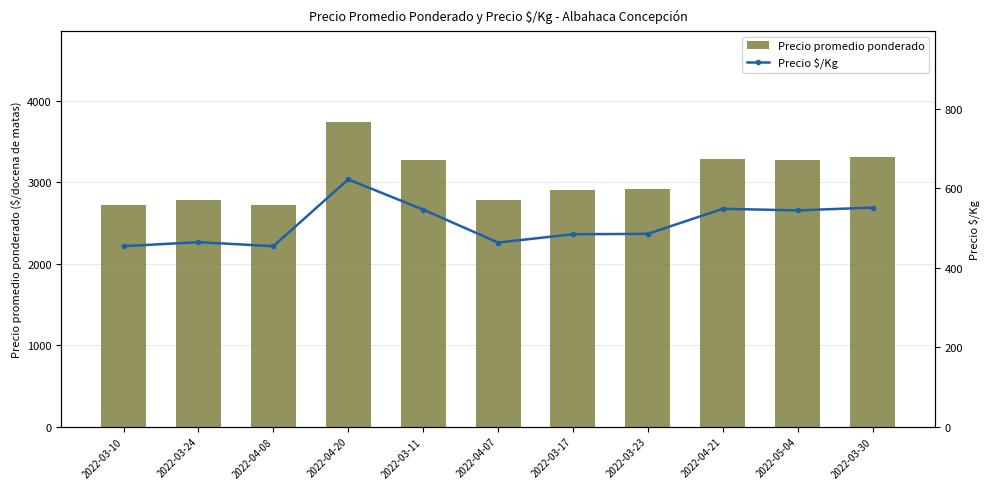

The Precio promedio ponderado series shows 3267 at 2022-05-04. True or false?

True